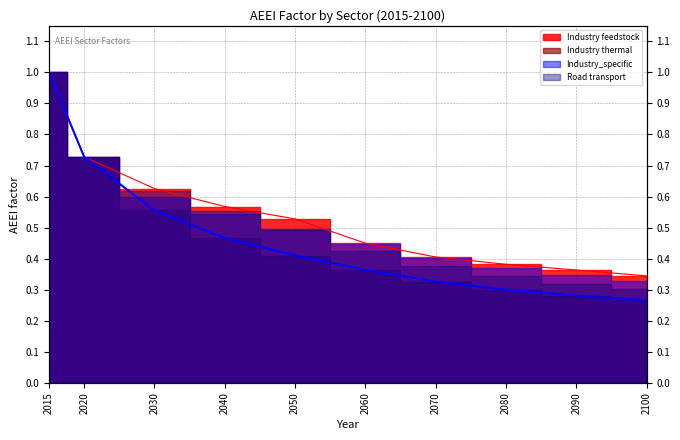

What is the value of the Industry feedstock point at the 3rd from the left?

0.6